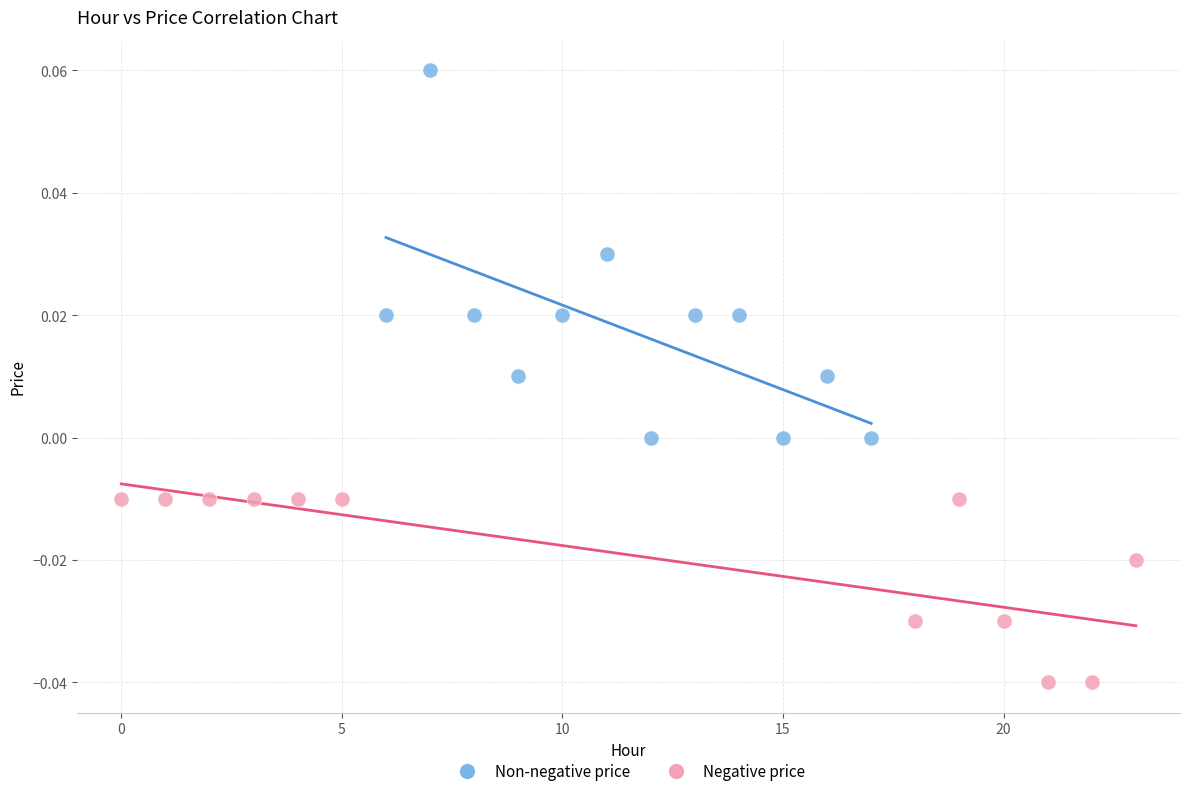

Which series reaches the maximum Y coordinate?

Non-negative price